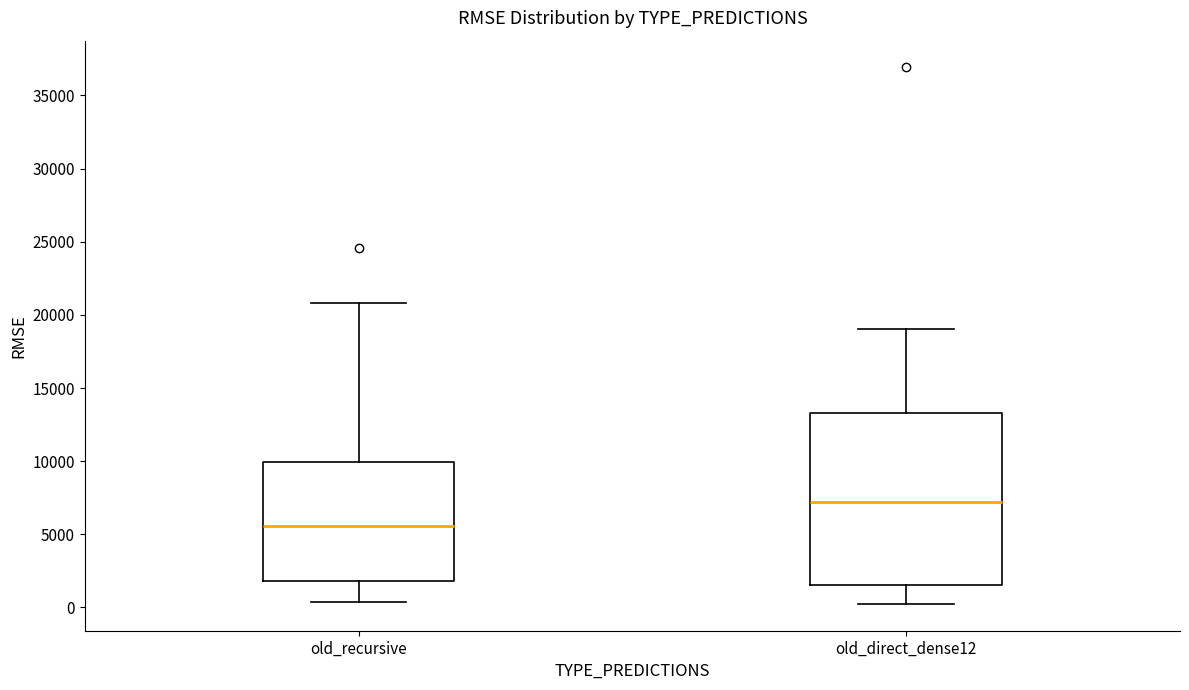

Where does the upper whisker of the box for old_direct_dense12 end on the y-axis? The values are not printed on the chart, so give them approximately, as read against the axis.

19000